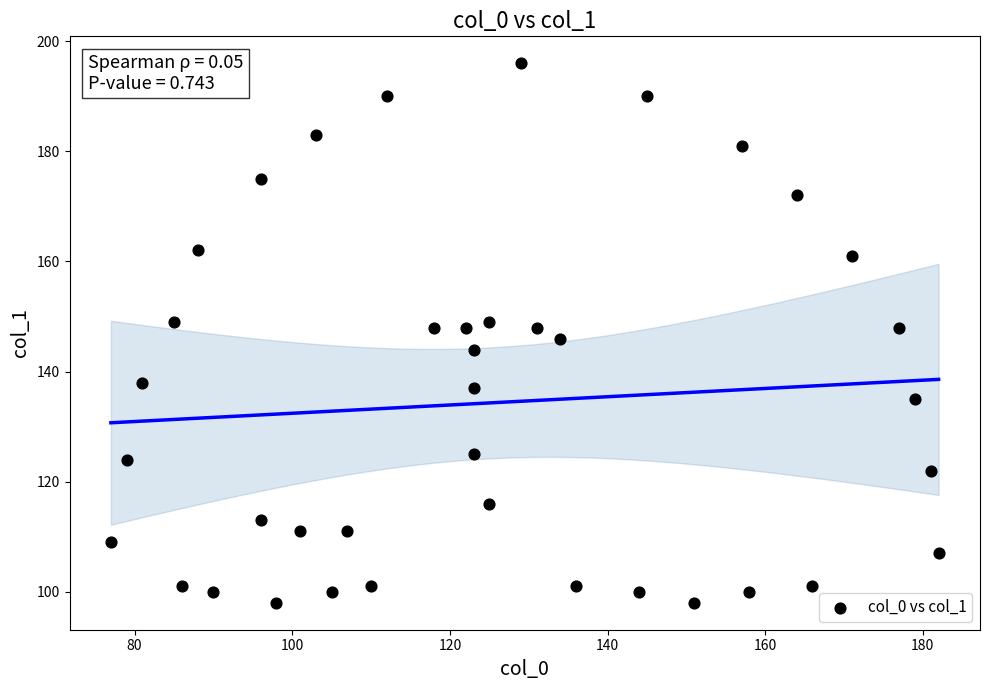

What is the range of Y values (max minus min)?

98